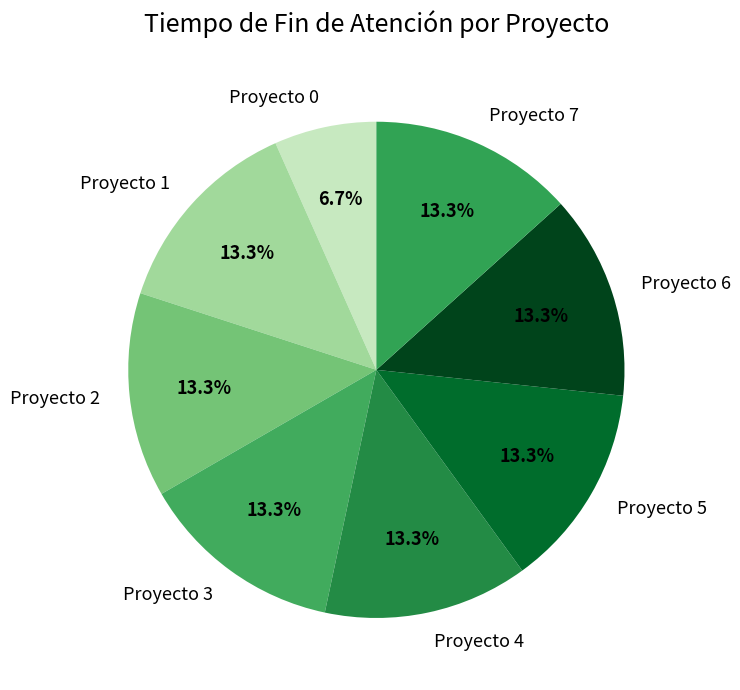

How many segments does this pie chart have?

8